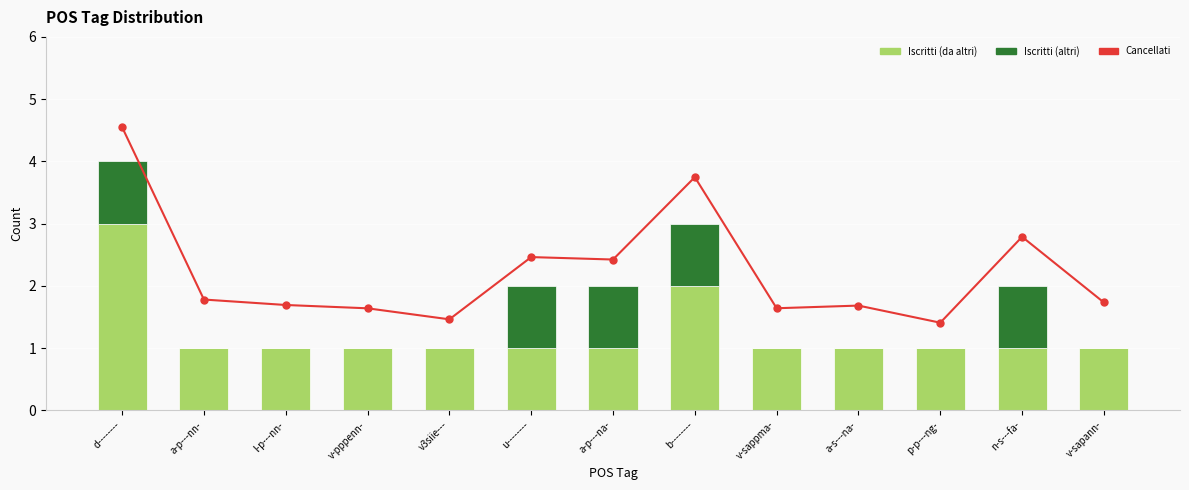

Is it true that Iscritti (da altri) equals 2.0 at b--------?

True